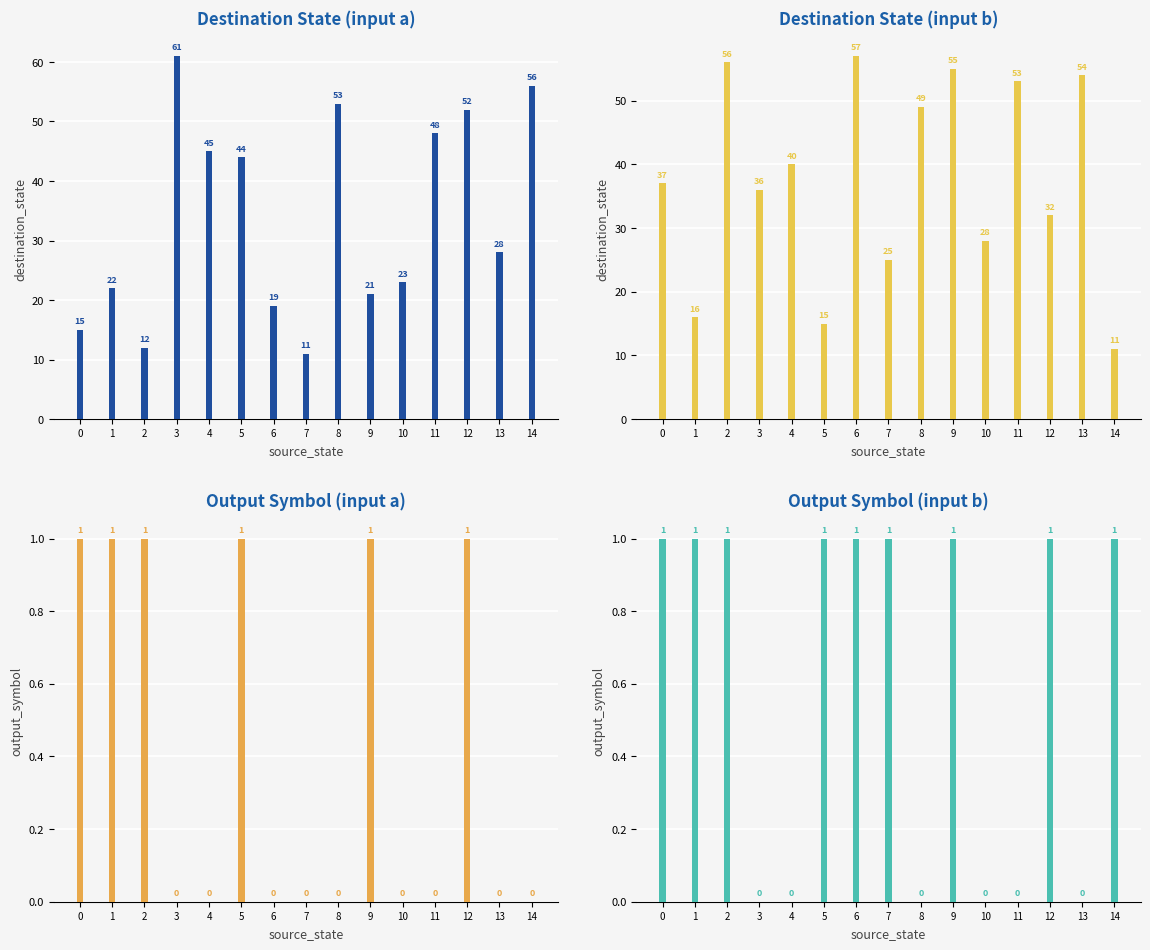

How many data points in input_b are above 37?

7